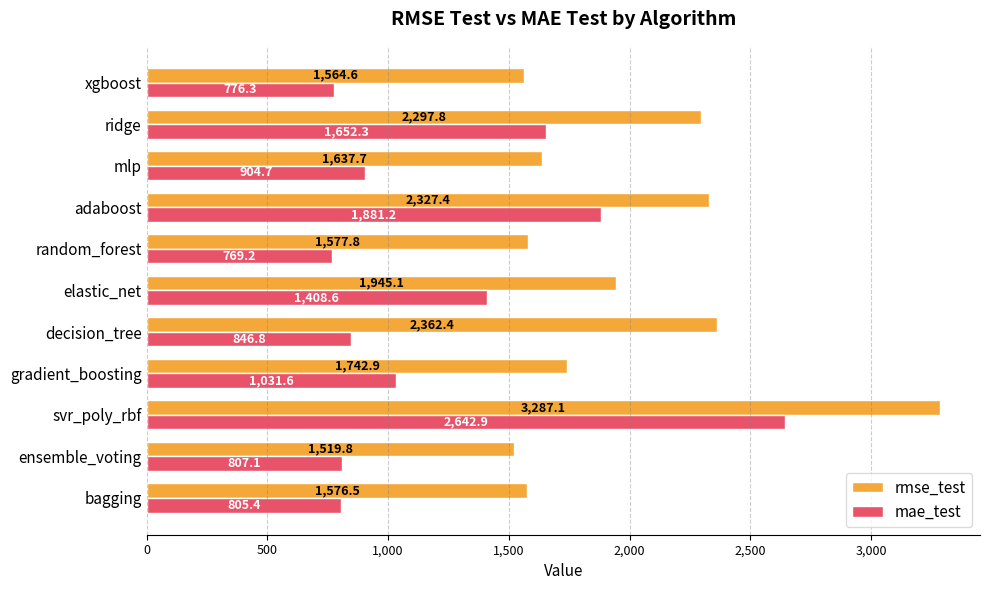

List the series in order of their overall mean, highest first.

rmse_test, mae_test